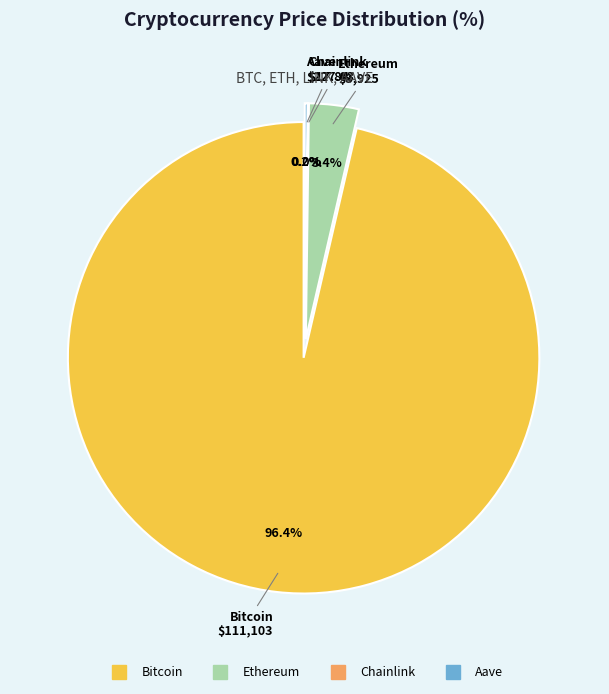

How much of the chart is everything except Aave?

99.8%